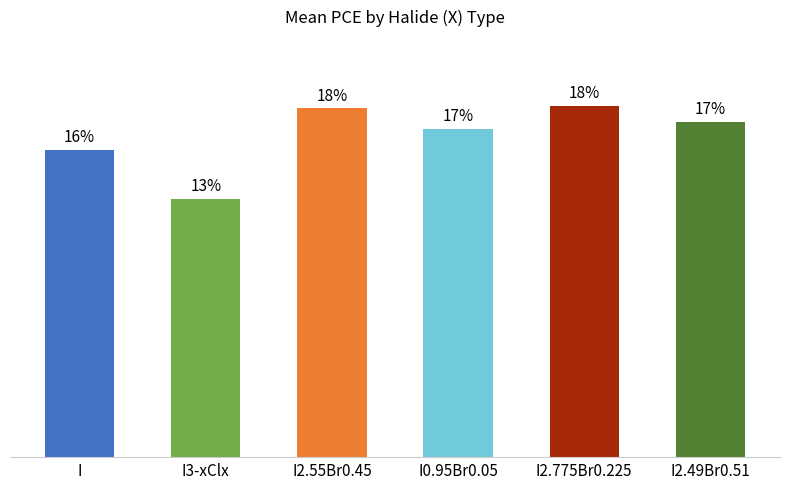

Are the bars horizontal?

No